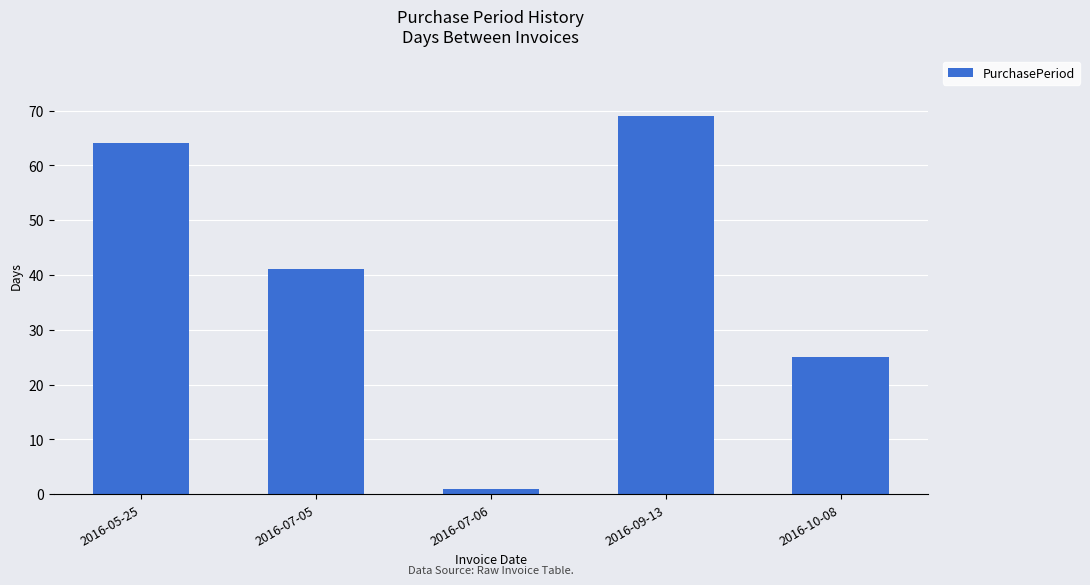

What is the label of the 1st bar from the left?

2016-05-25